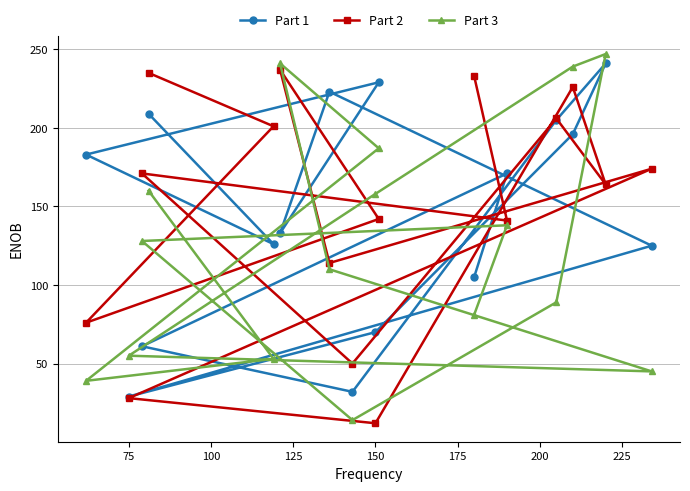

What is the lowest value of the Part 2 series?

12